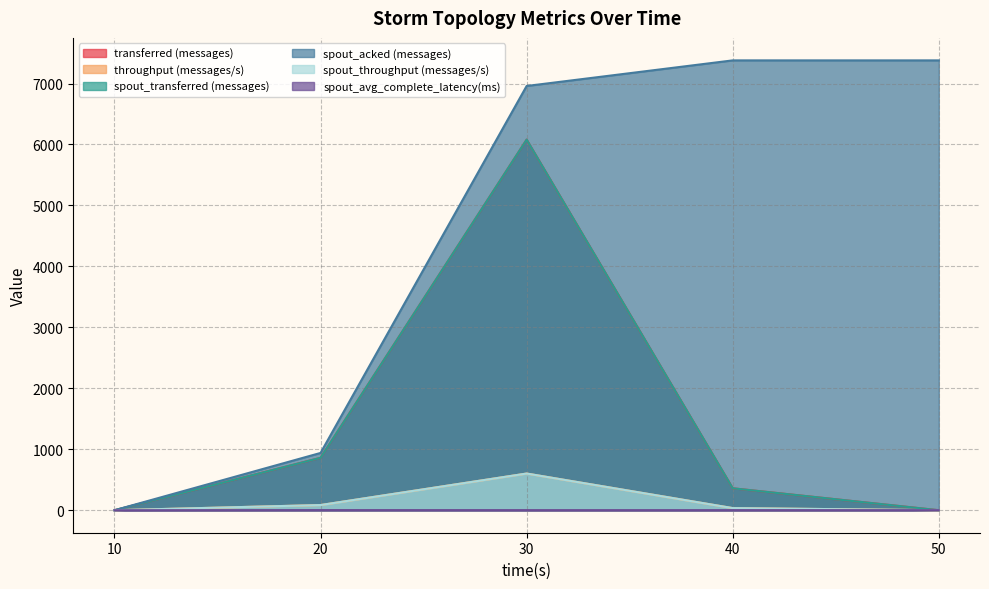

Reading left to right, transcribe all the data shown in this chart.

transferred (messages): 0.0	860.0	6080.0	360.0	0.0
throughput (messages/s): 0.0	85.0	602.0	35.0	0.0
spout_transferred (messages): 0.0	860.0	6080.0	360.0	0.0
spout_acked (messages): 0.0	940.0	6960.0	7380.0	7380.0
spout_throughput (messages/s): 0.0	85.0	602.0	35.0	0.0
spout_avg_complete_latency(ms): 0.0	2.1	1.4	1.4	1.4